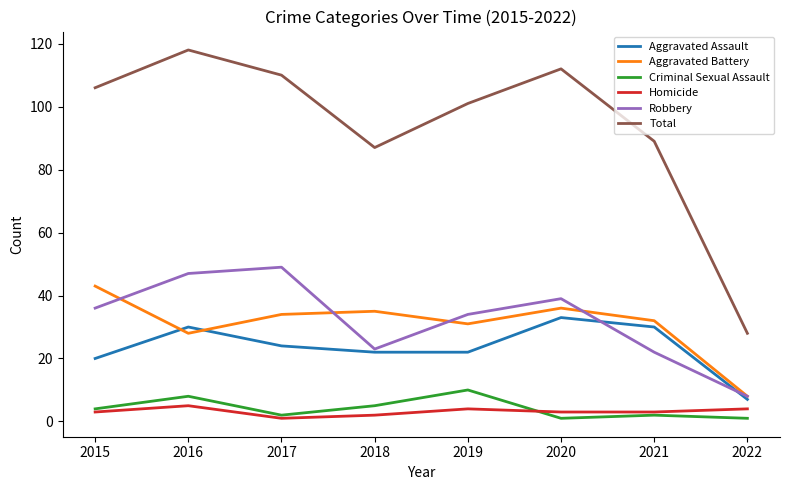

At which category is the sum across all series the highest?

2016